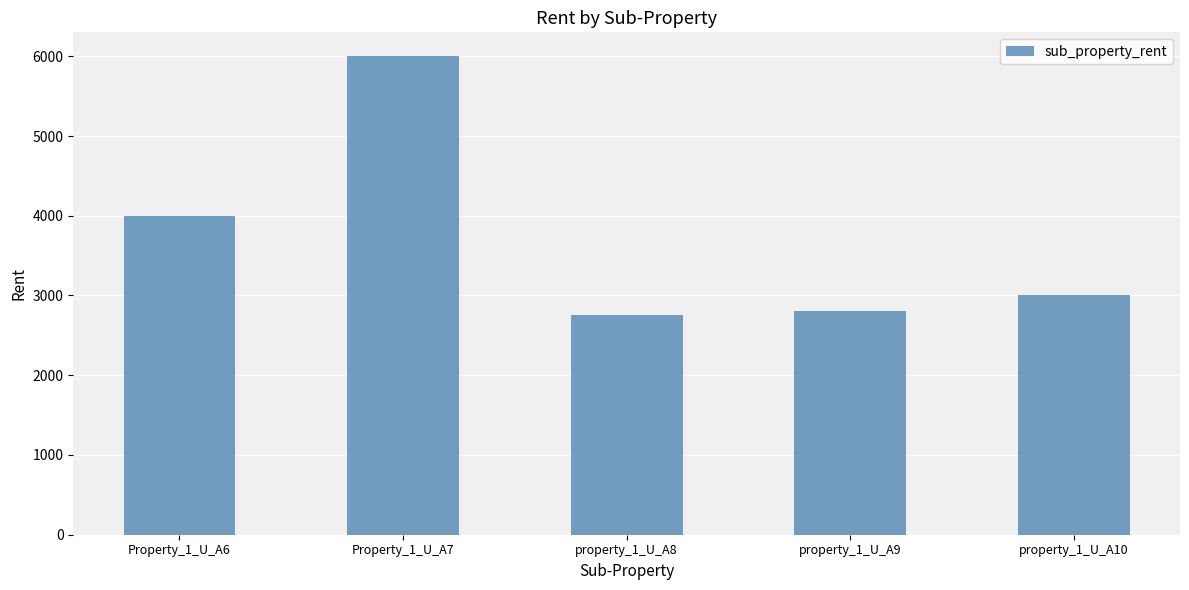

Does the chart contain any negative values?

No